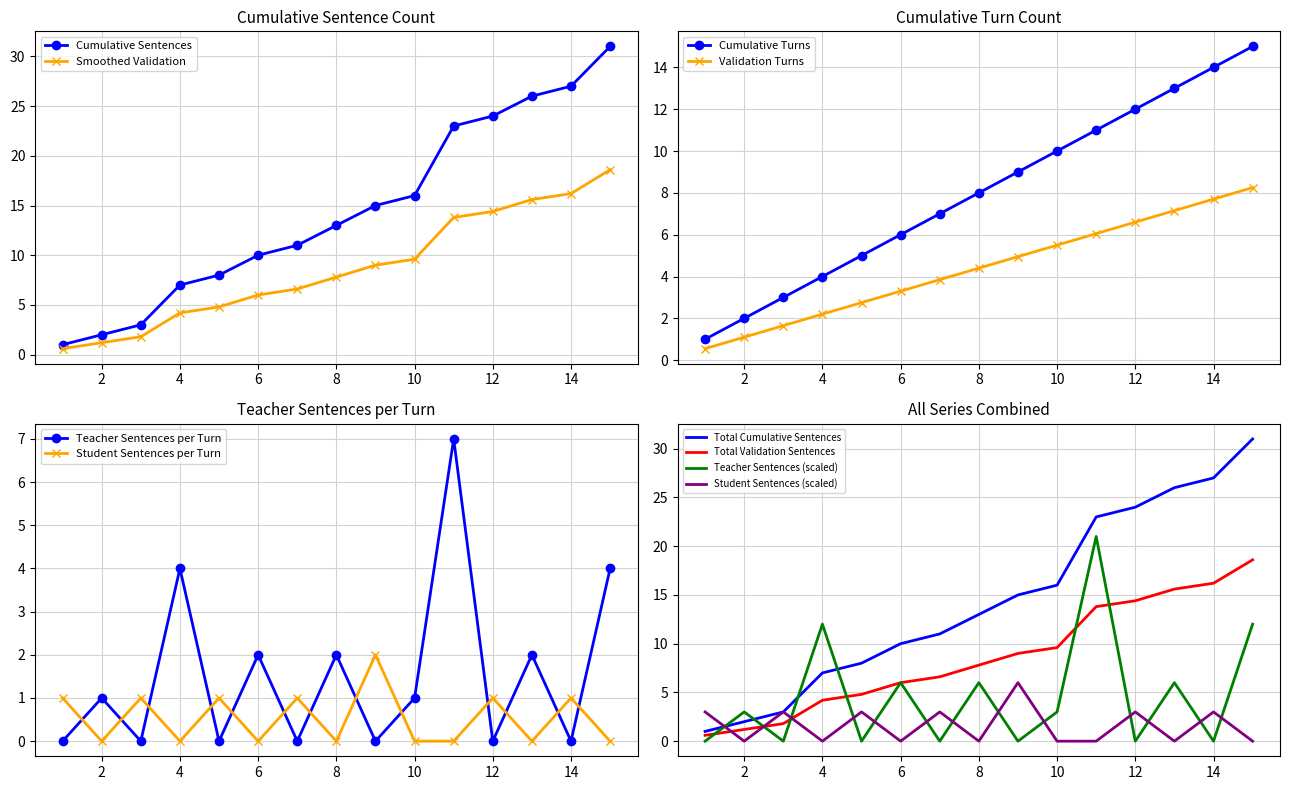

How many categories are shown in the chart?

15